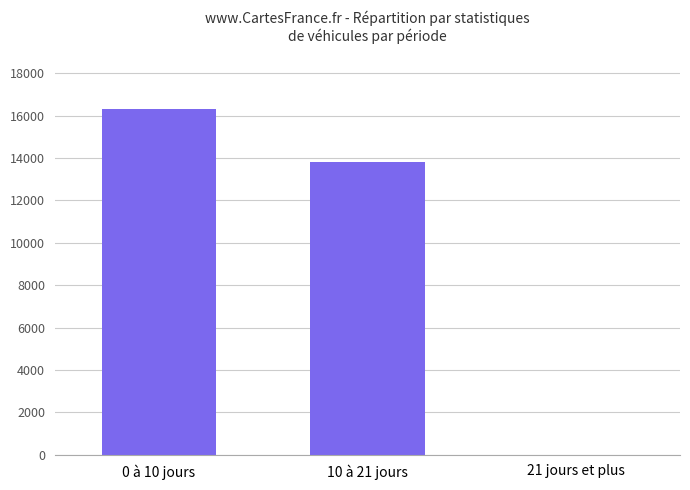

Does the chart contain stacked bars?

No